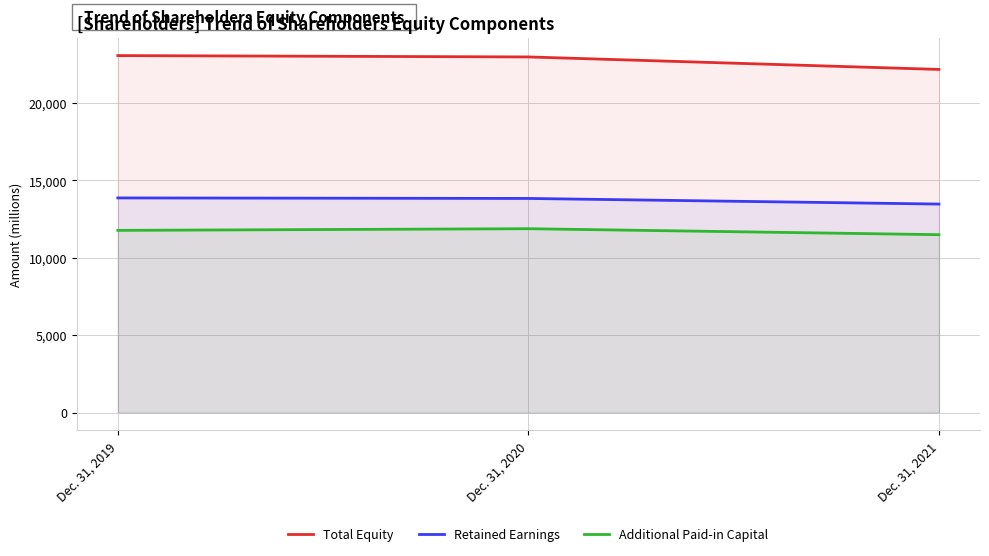

Which category has the lowest value across all series?

Dec. 31, 2021